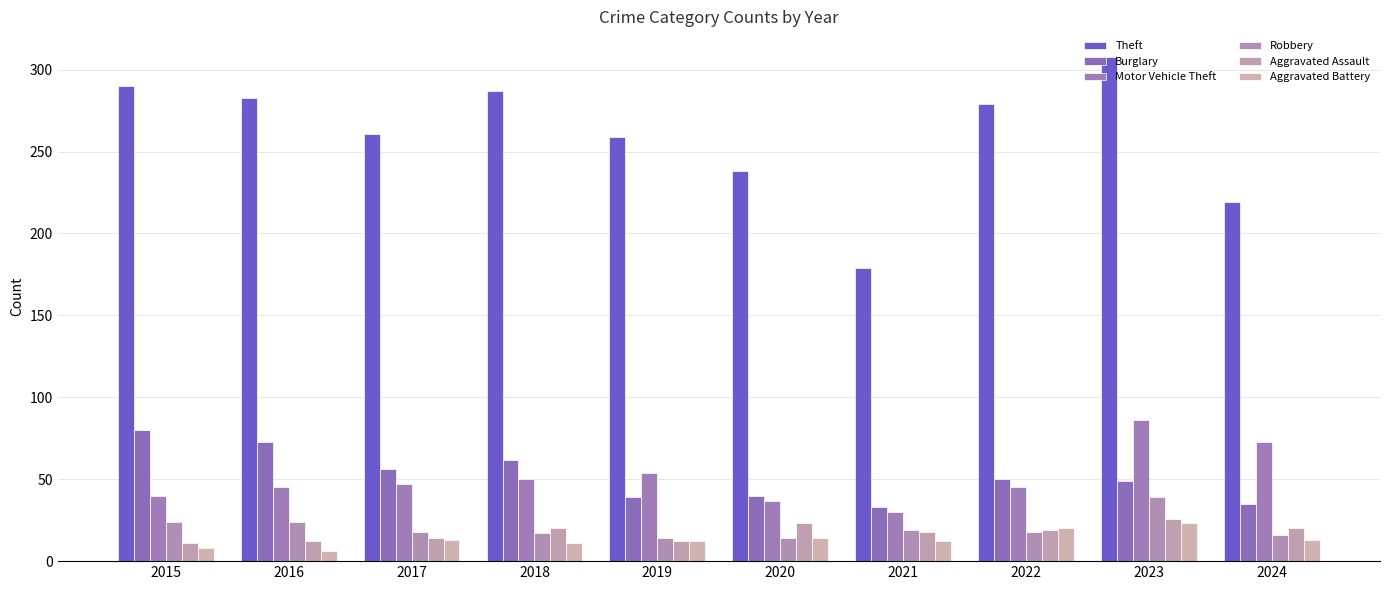

Rank the categories by Robbery value from highest to lowest.

2023, 2015, 2016, 2021, 2017, 2022, 2018, 2024, 2019, 2020